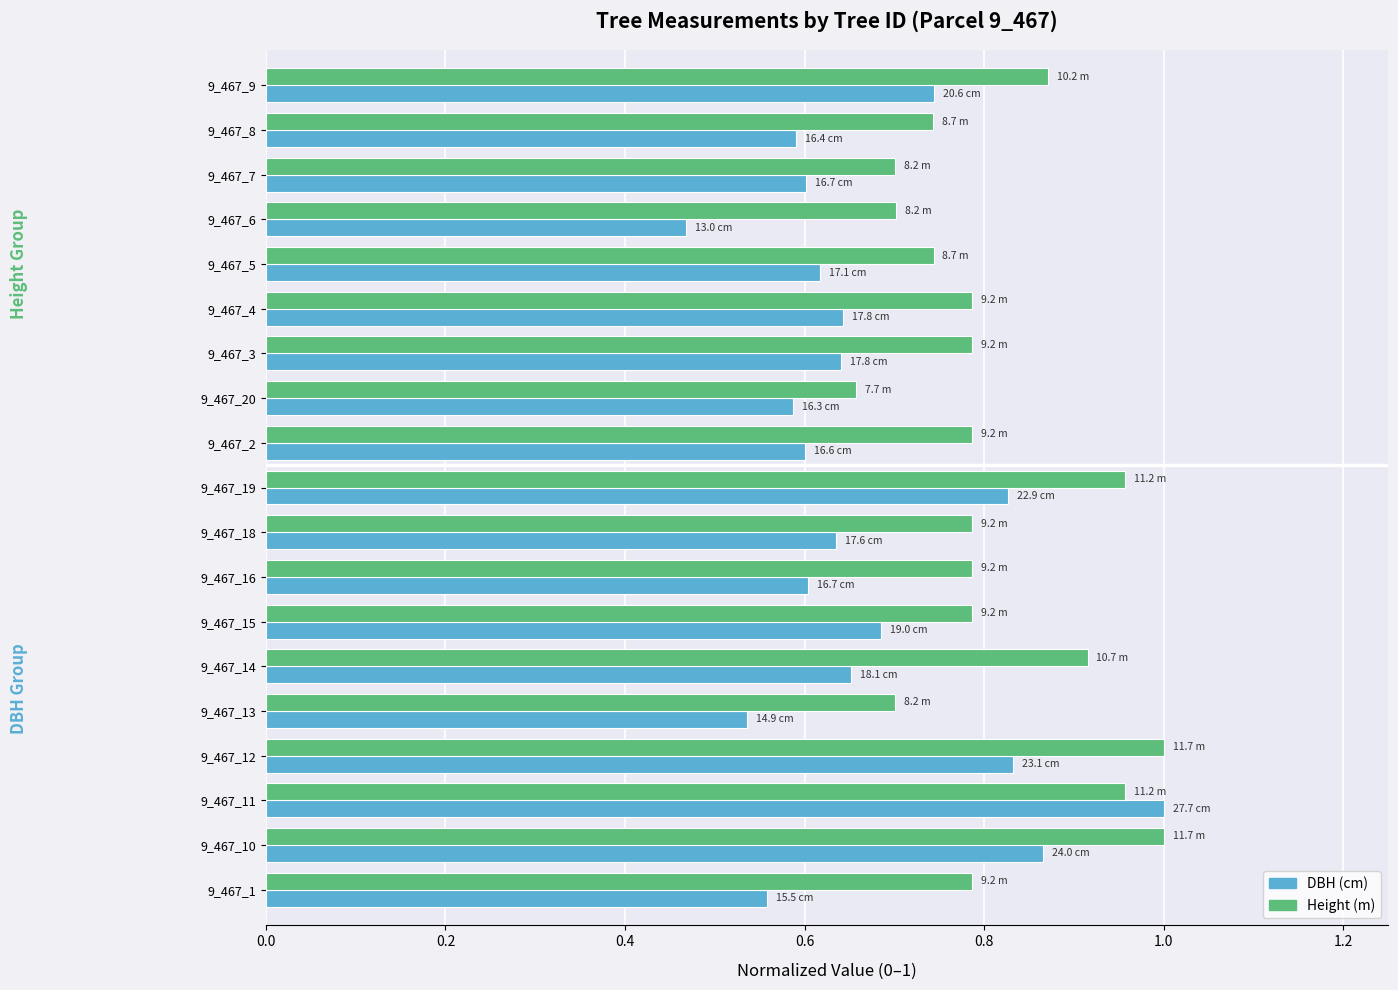

Is it true that Height (m) equals 0.2 at 9_467_7?

False